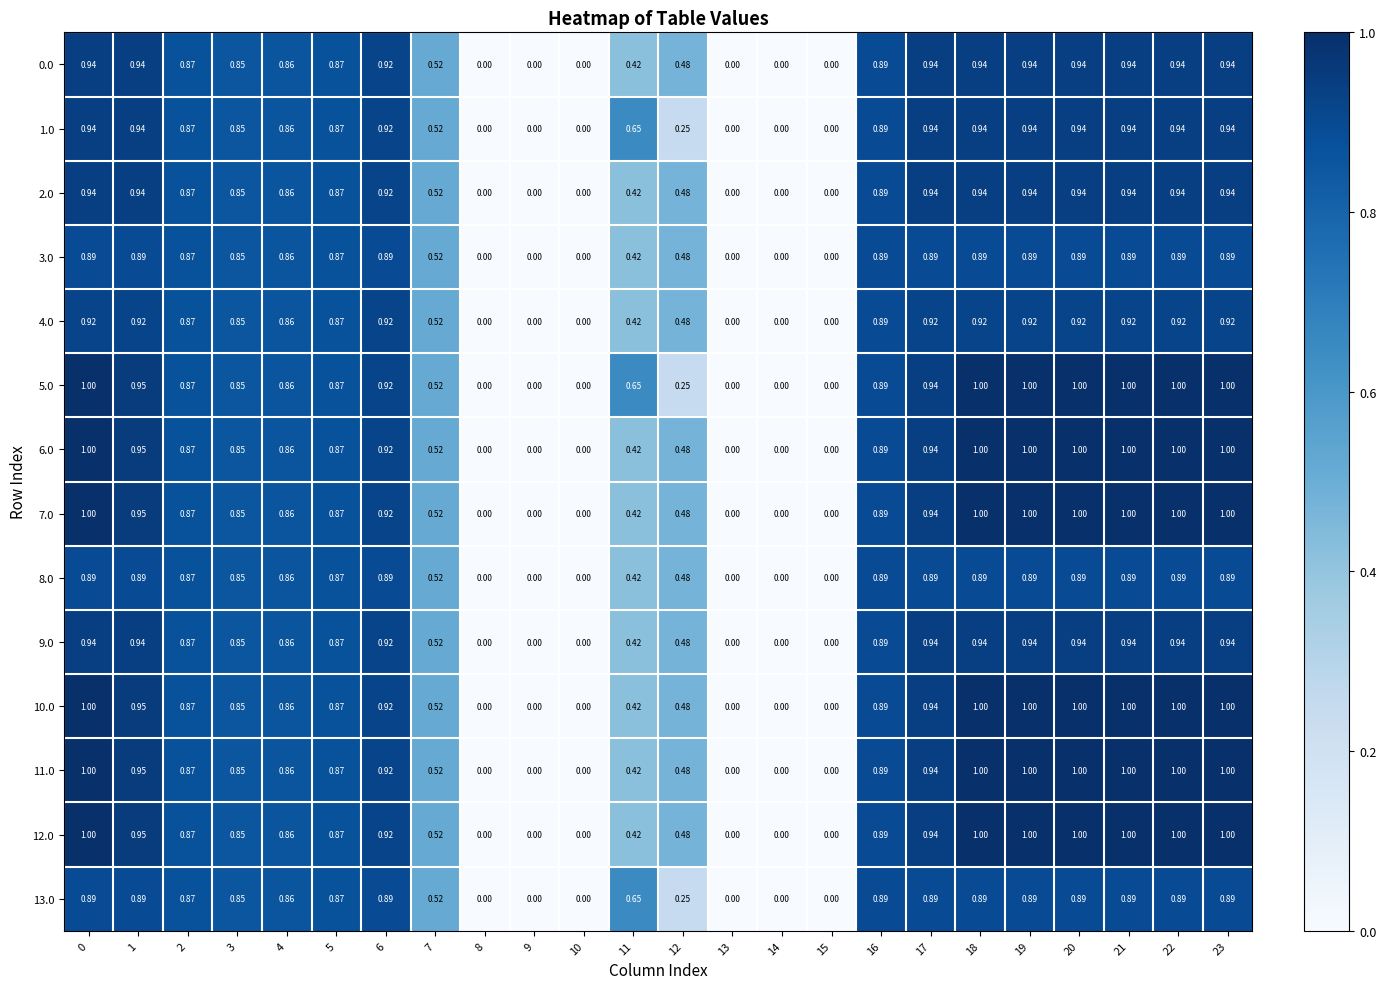

Is the value of 4.0 at 21 greater than the value of 12.0 at 5?

Yes